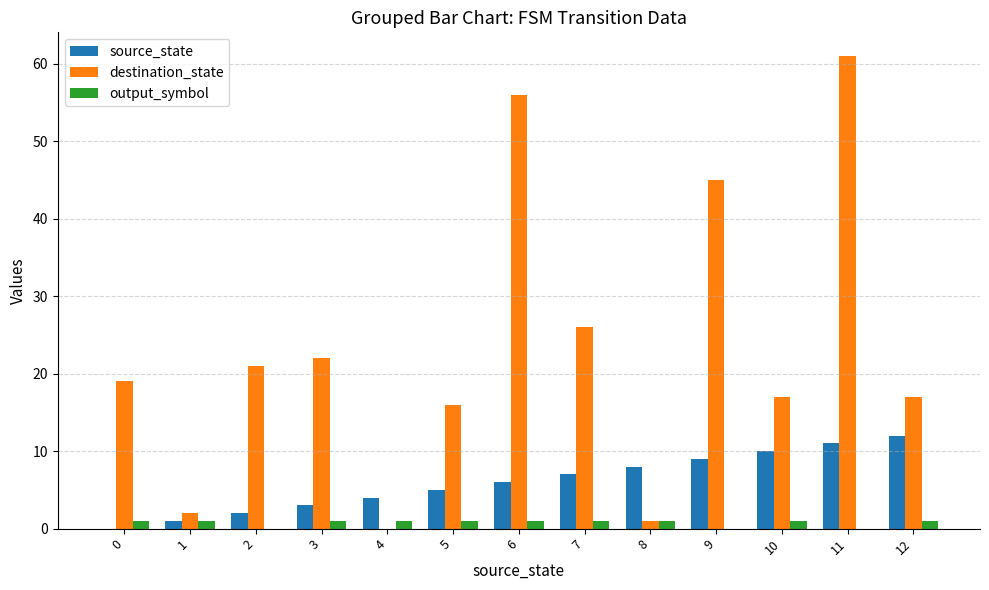

Between 2 and 12, which series saw the biggest shift?

source_state